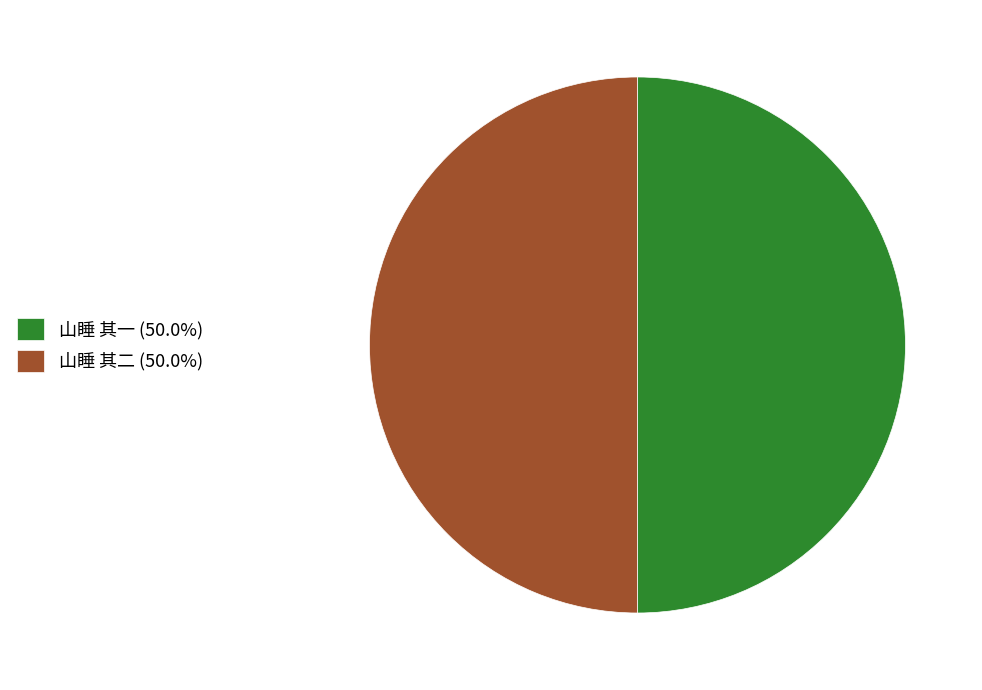

True or false: 山睡 其一 accounts for 44% of the total.

False